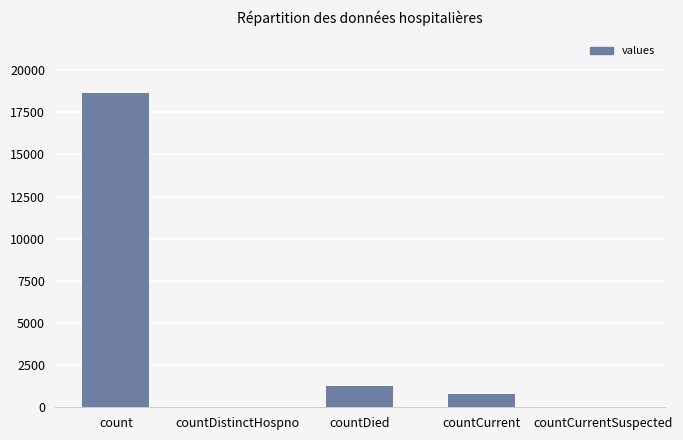

Count the number of data series in this chart.

1